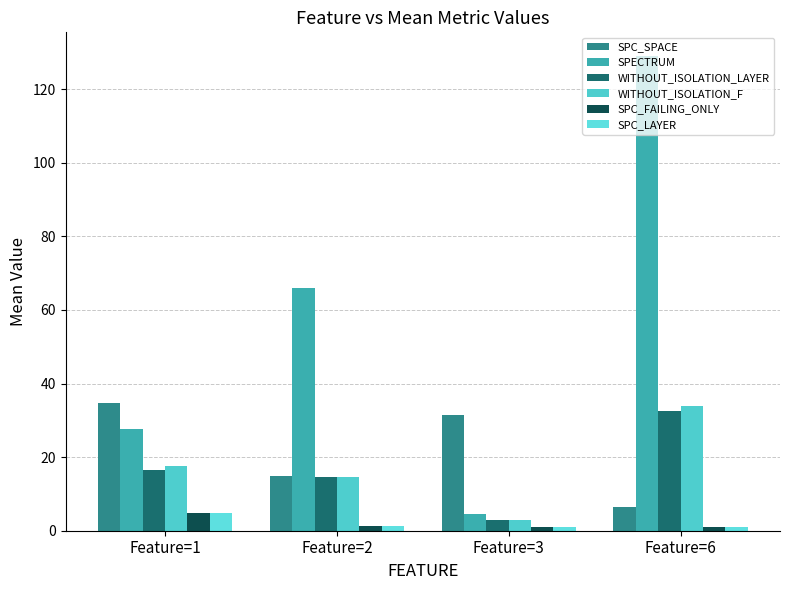

Rank the series at Feature=1 from highest to lowest value.

SPC_SPACE, SPECTRUM, WITHOUT_ISOLATION_F, WITHOUT_ISOLATION_LAYER, SPC_FAILING_ONLY, SPC_LAYER